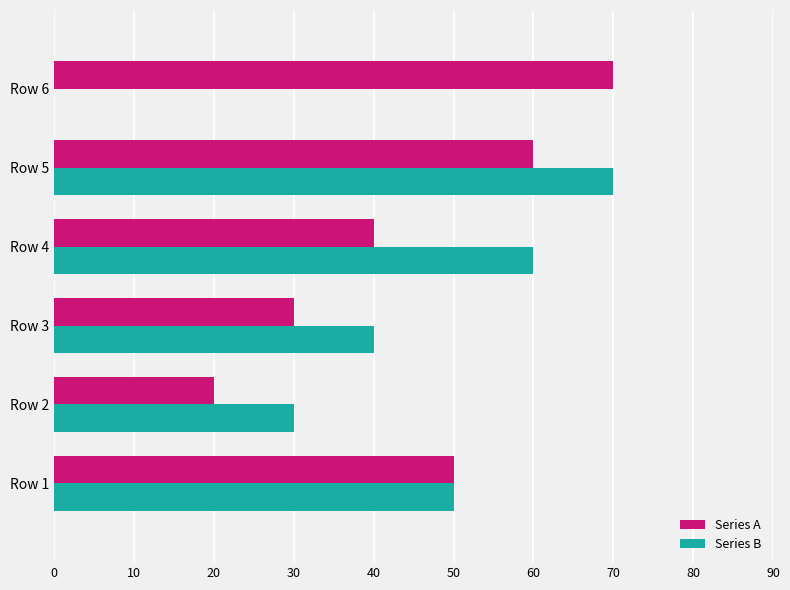

What is the maximum value for Series A?

70